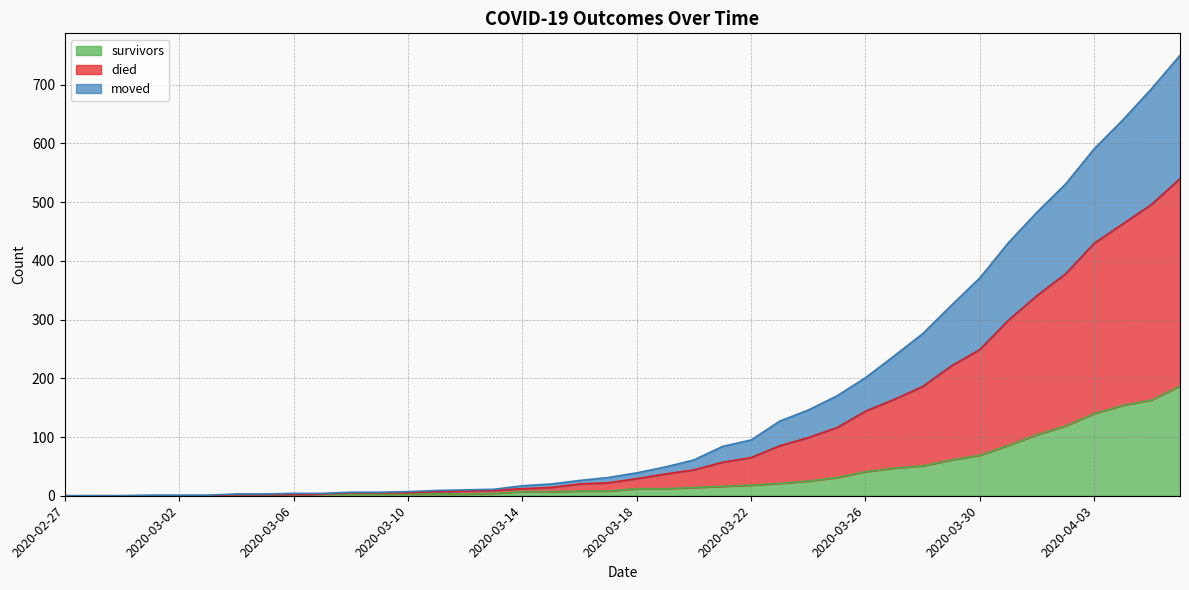

True or false: died has more than 1 interior local peaks.

False